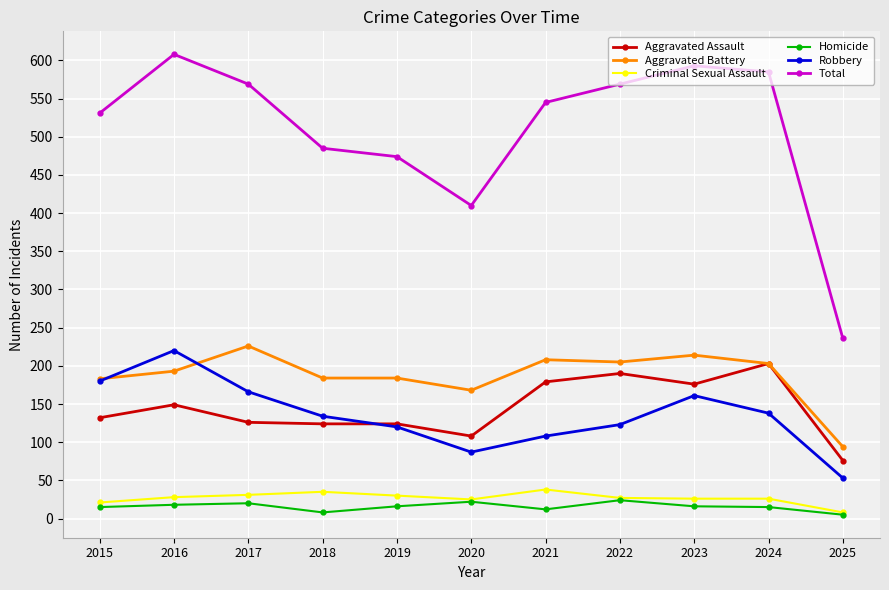

How many data points does each series have?

11